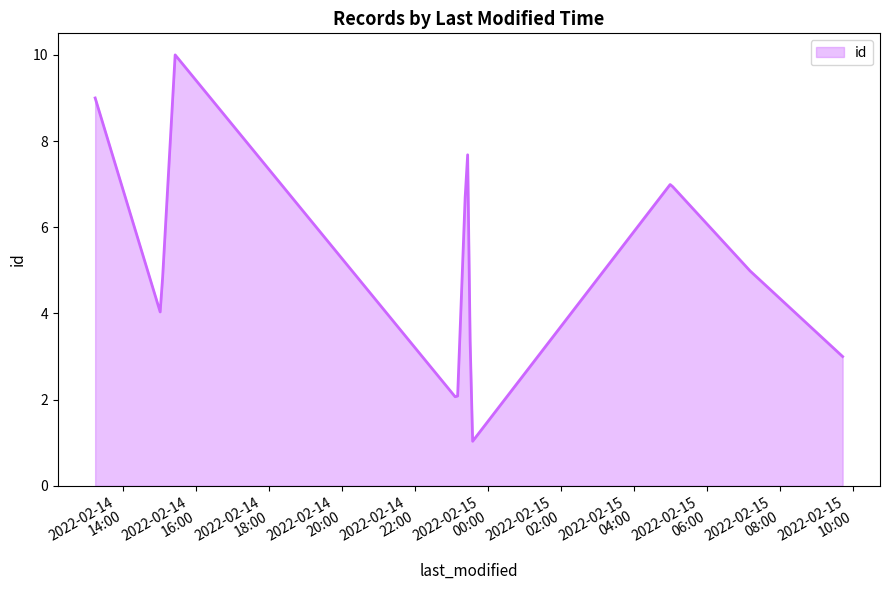

What is the smallest value displayed?

1.0